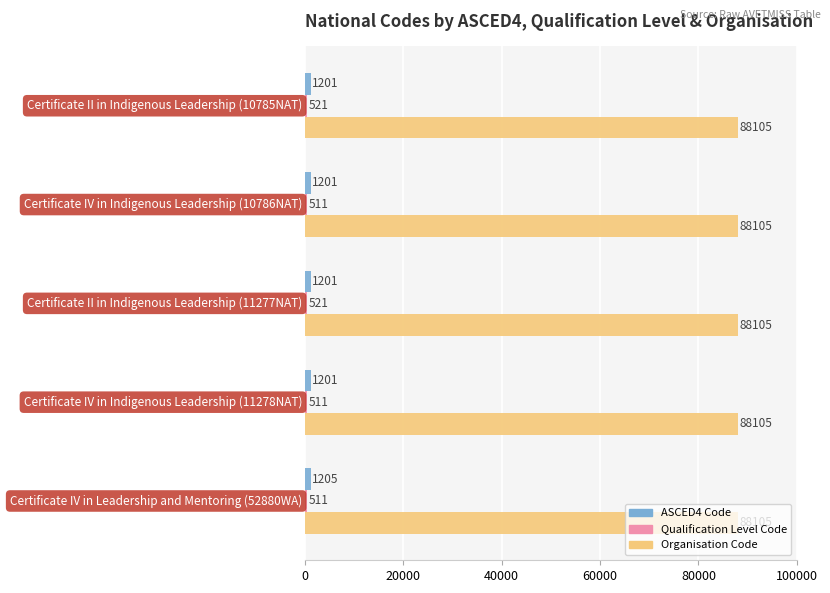

What is the average value of the ASCED4 Code series?

1202